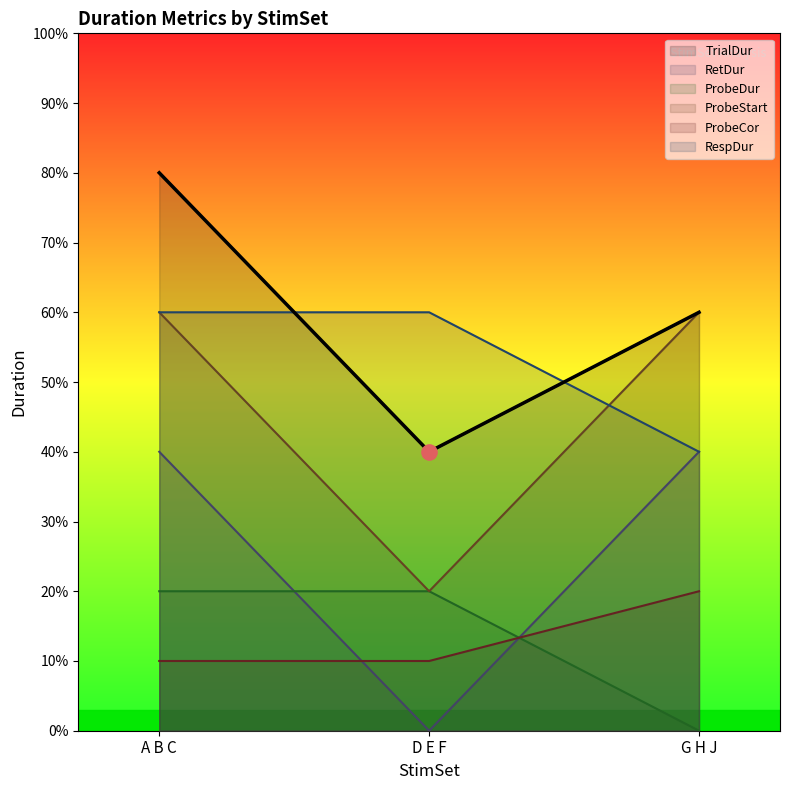

What are all the series names shown in the legend?

TrialDur, RetDur, ProbeDur, ProbeStart, ProbeCor, RespDur